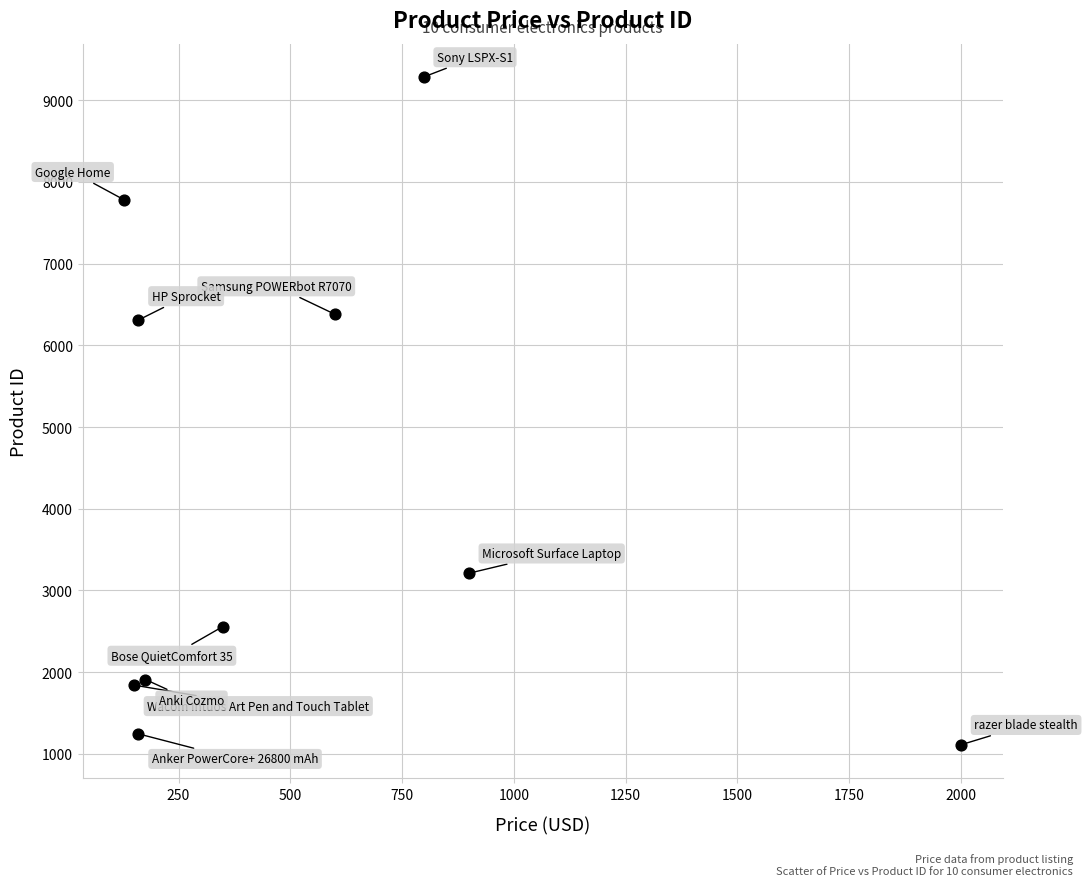

What is the average Y value?

4163